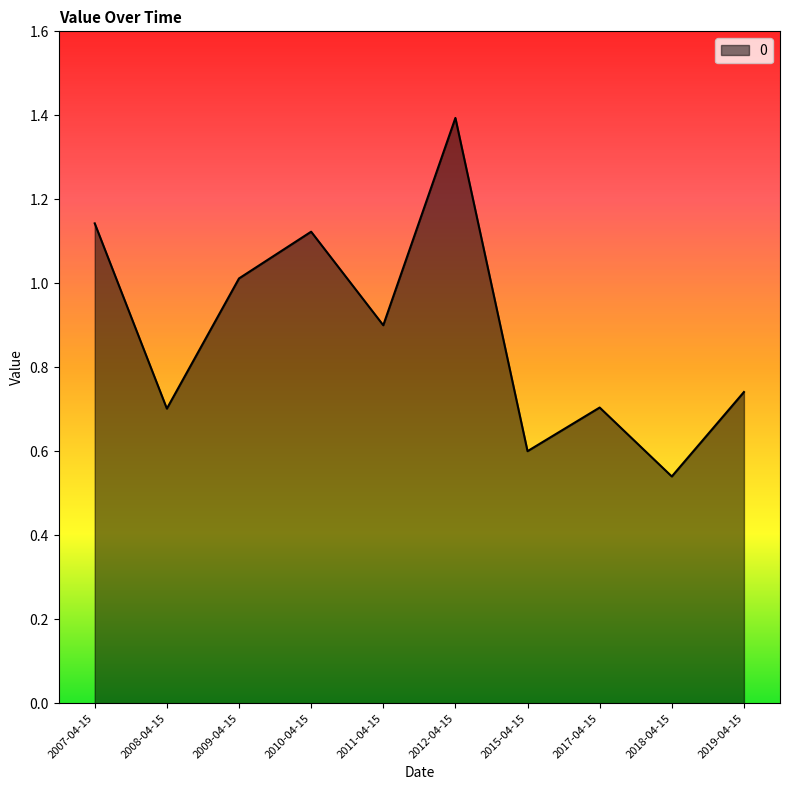

Which category has the lowest value across all series?

2018-04-15